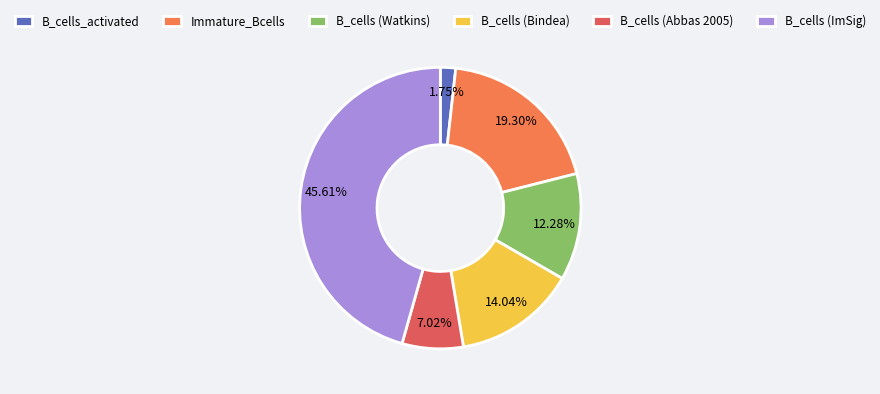

How many segments does this pie chart have?

6